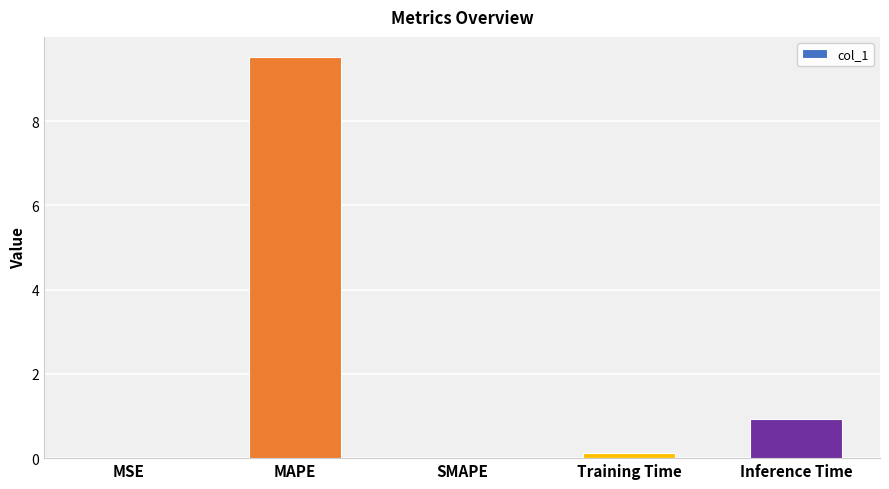

Is it true that the value at MSE is 0.0?

True